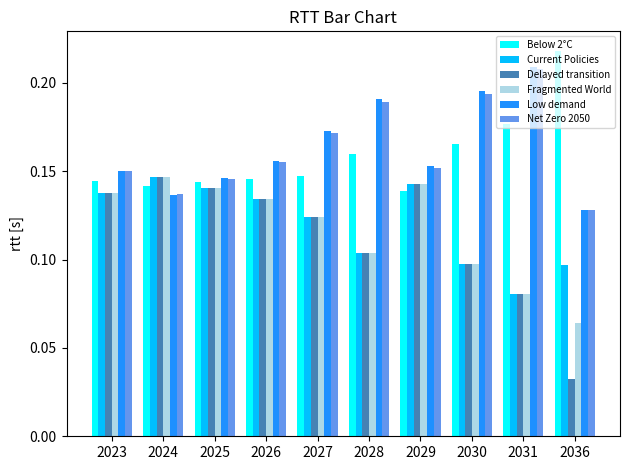

Which series has the widest spread of values?

Delayed transition